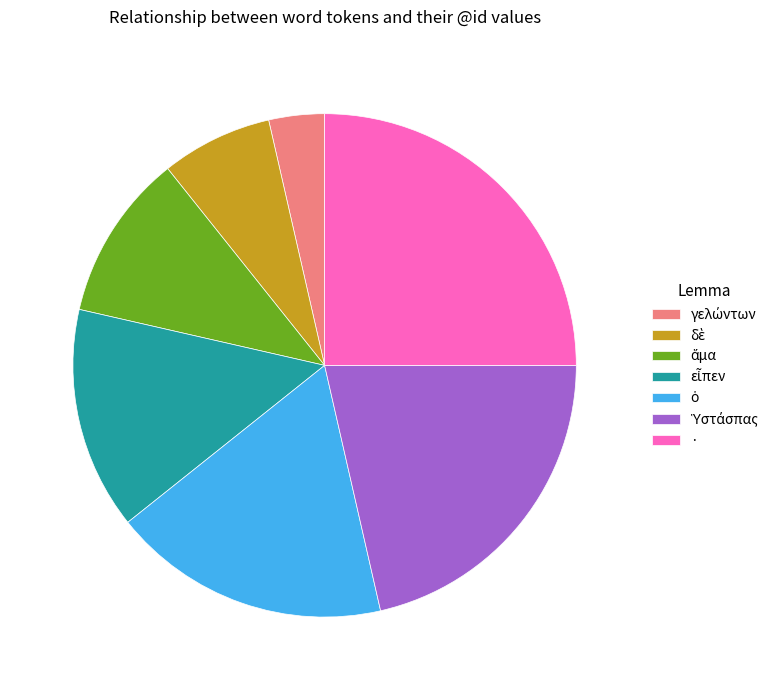

Is there any slice that represents more than half of the pie?

No